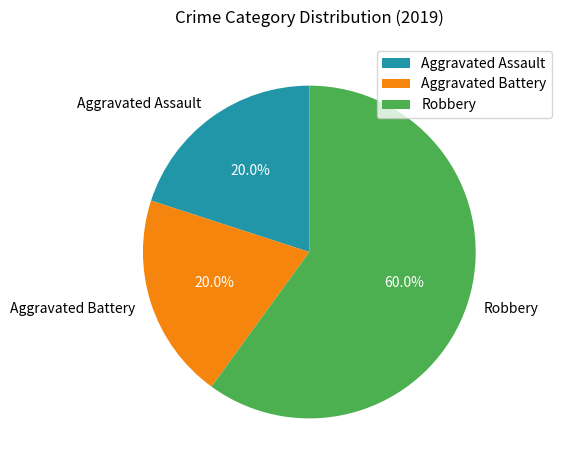

The Aggravated Assault slice represents 20% of the pie. True or false?

True